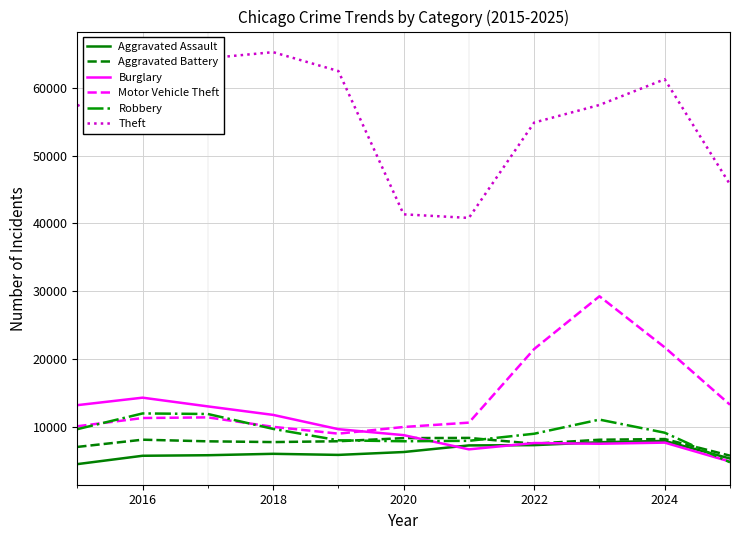

How many categories are shown in the chart?

11